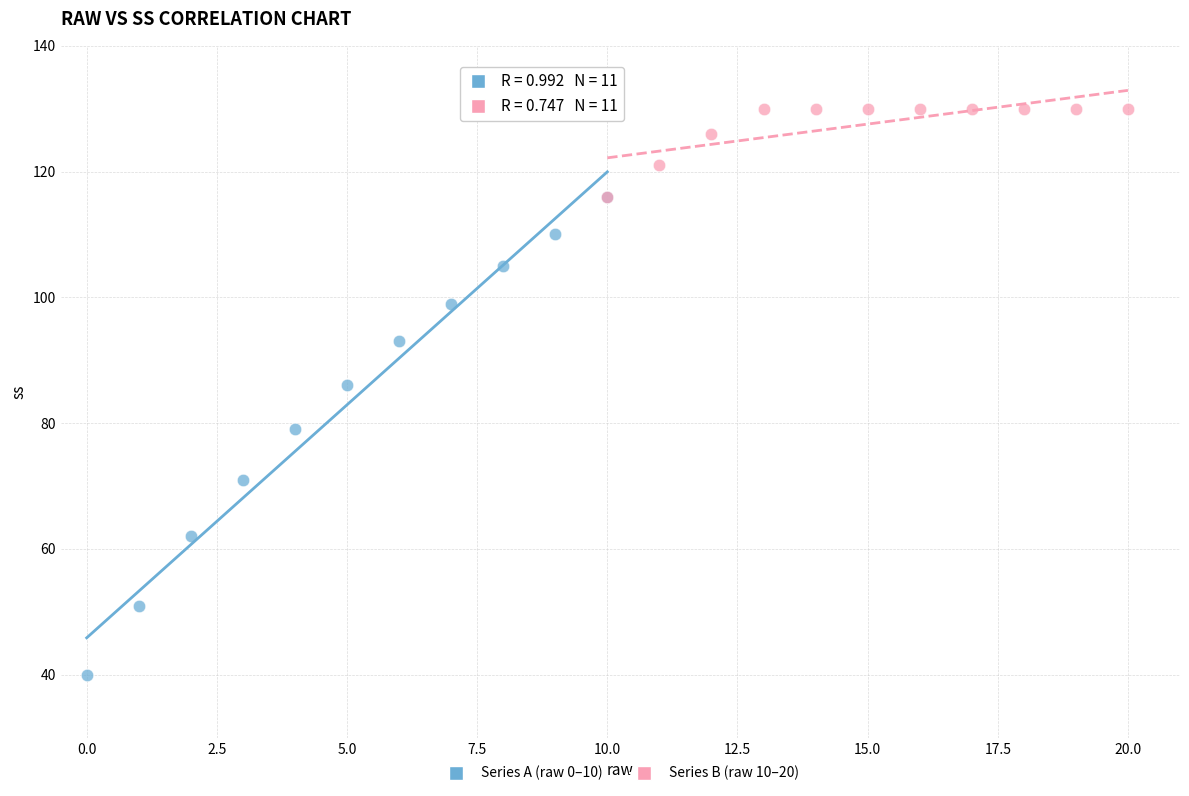

Which series contains the highest Y value?

Series B (raw 10–20)